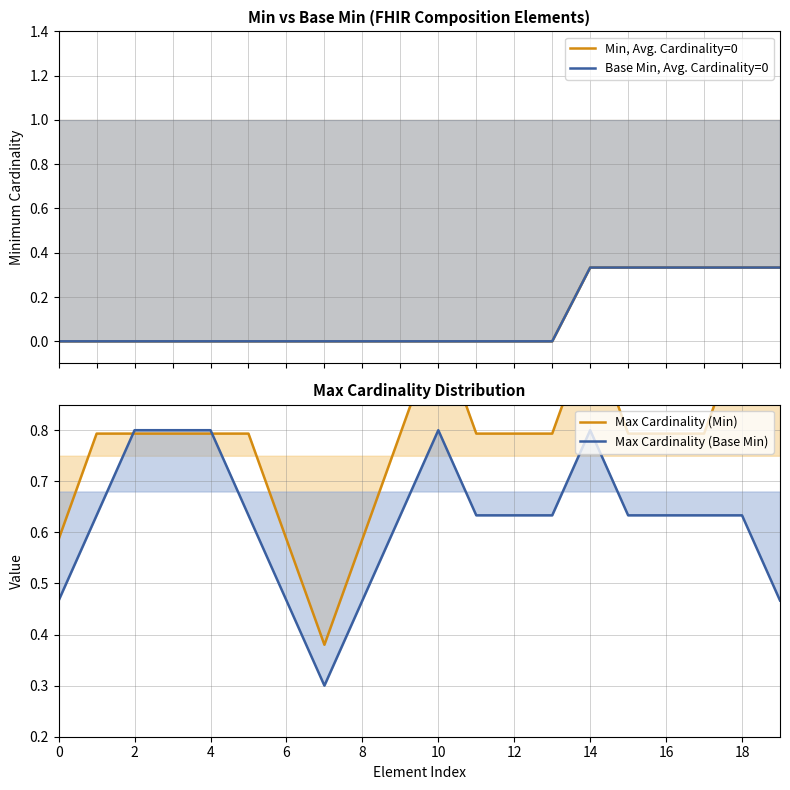

What is the difference between the highest and lowest values at 14?

0.4